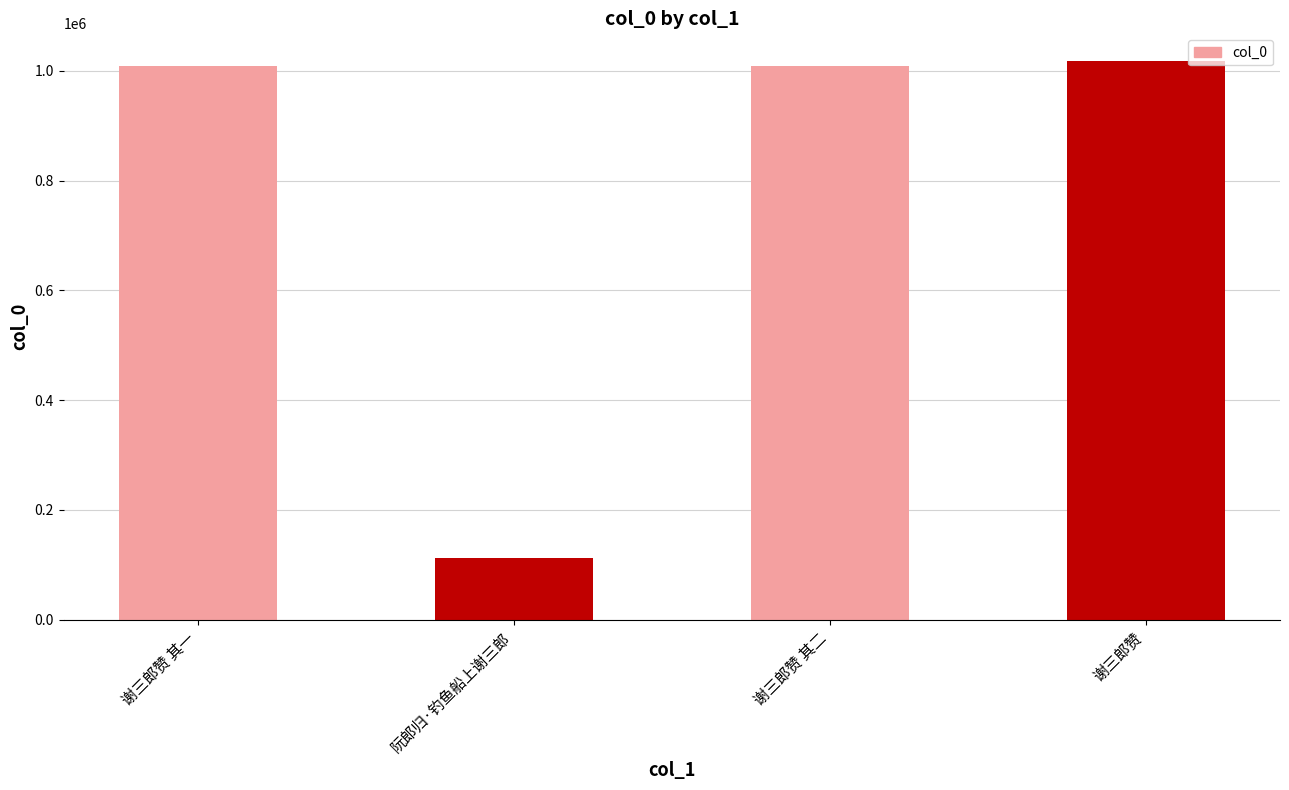

Is it true that the value at 谢三郎赞 其一 is 1478055?

False